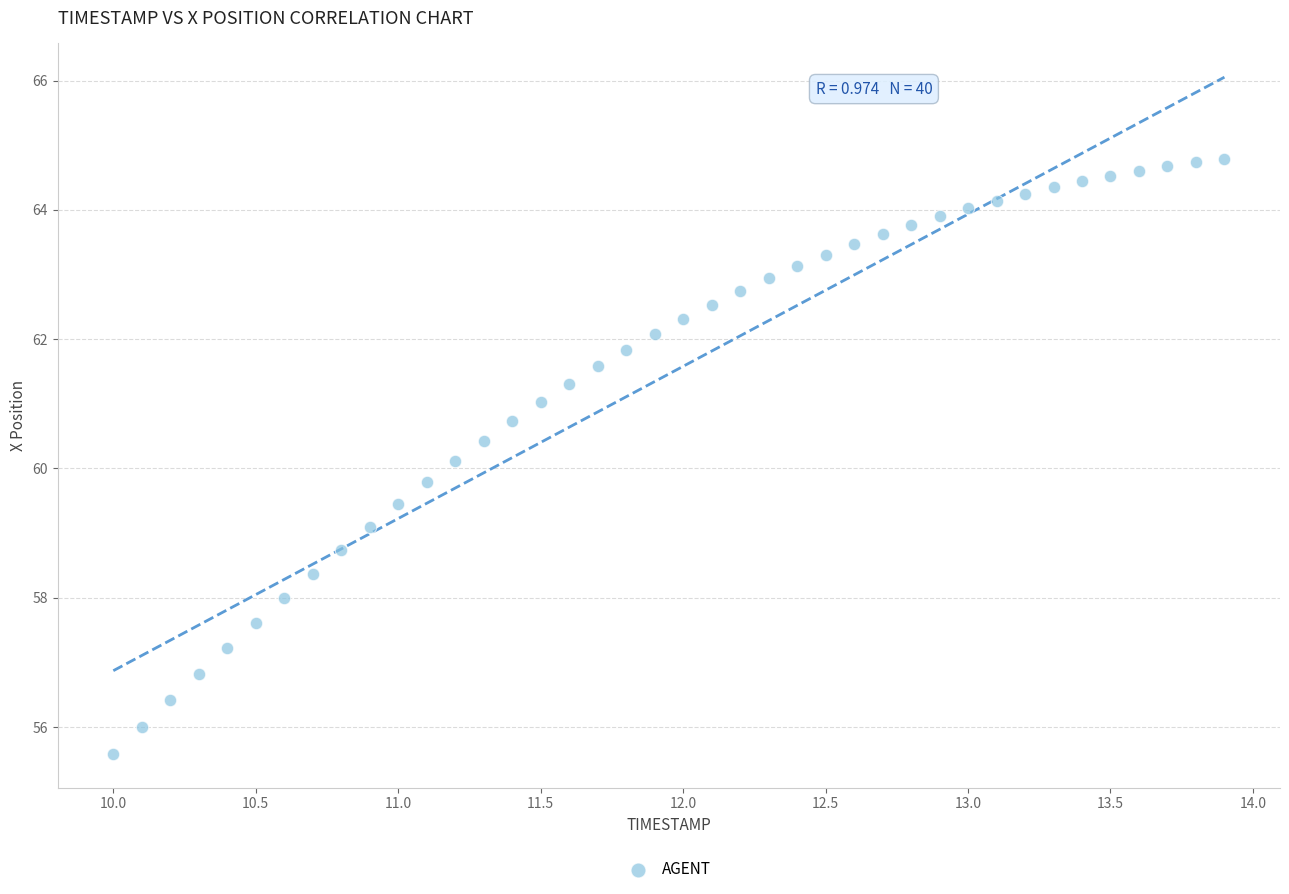

What is the range of X values (max minus min)?

3.9